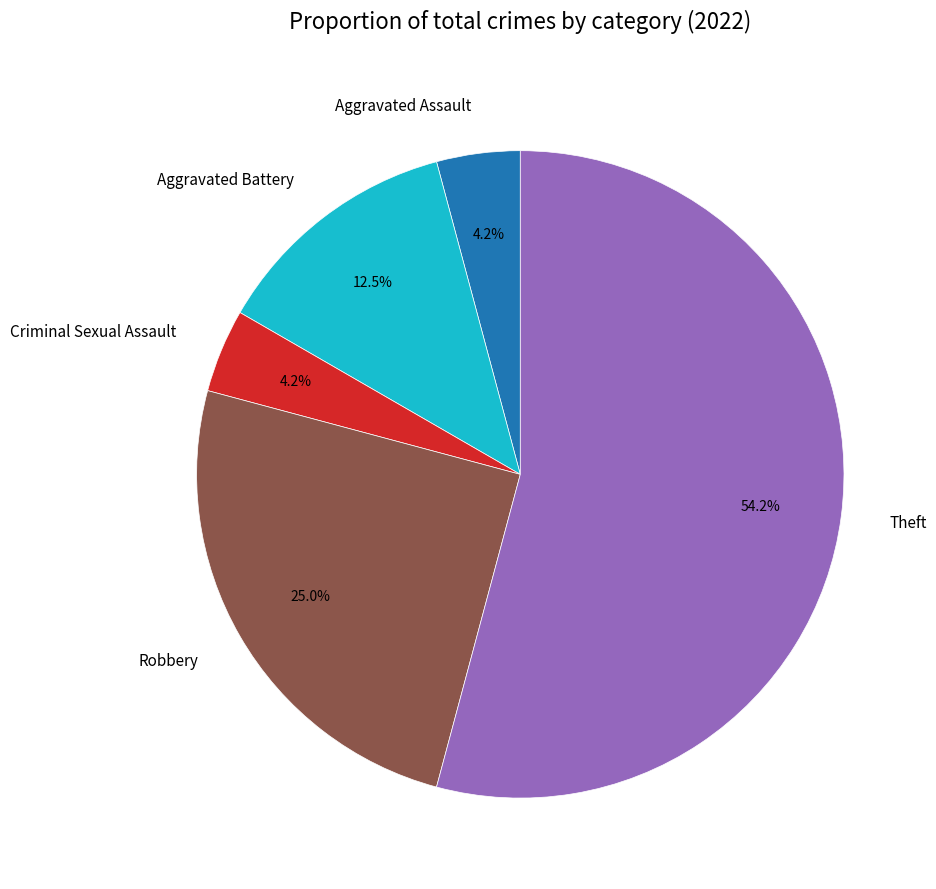

What is the largest slice in the pie chart?

Theft